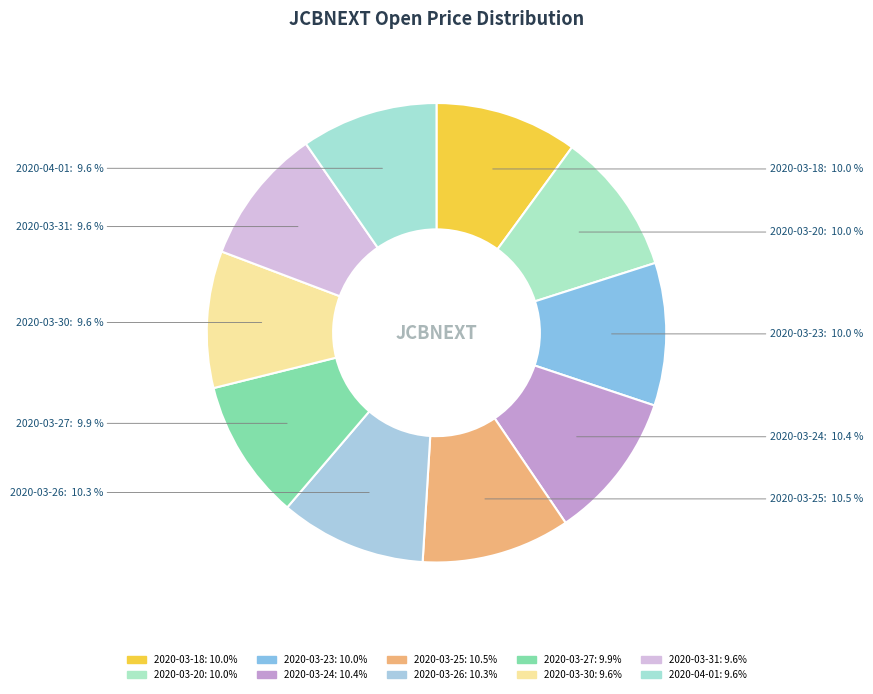

Does any single category account for the majority?

No